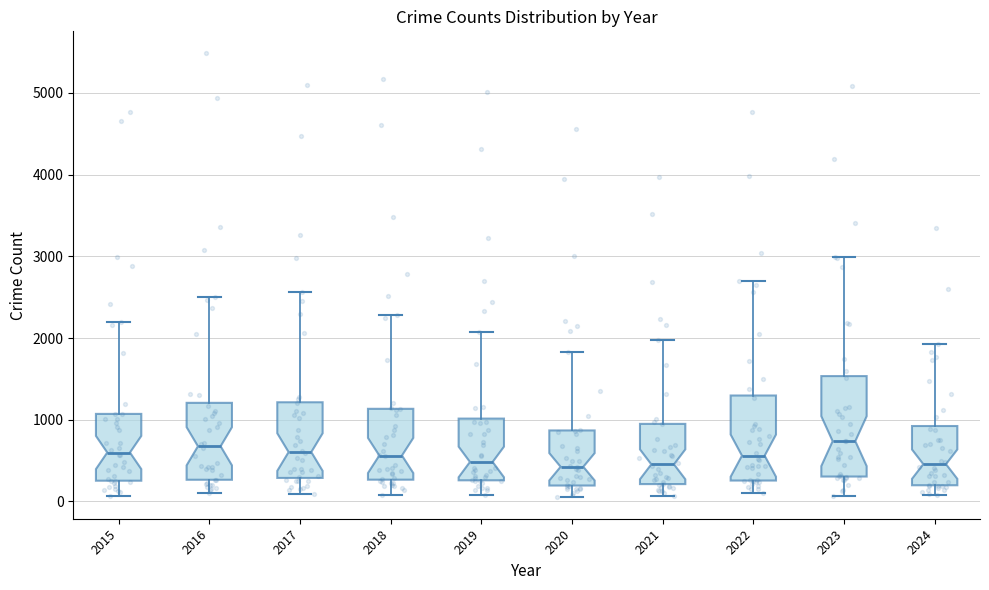

Where is the upper edge of the box at x = 2022 on the y-axis? The values are not printed on the chart, so give them approximately, as read against the axis.

1300